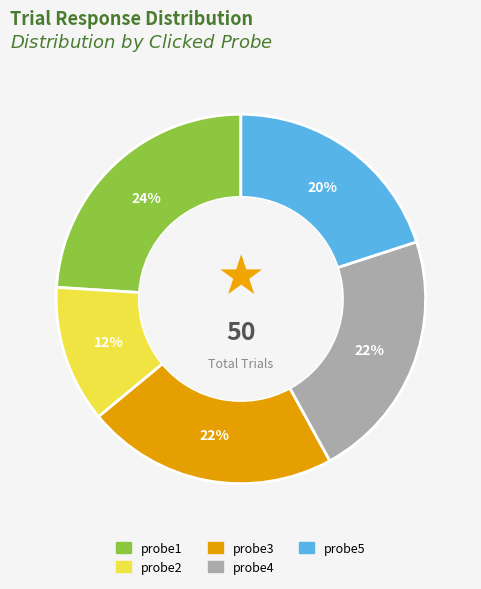

Is the sum of probe4 and probe3 greater than half?

No